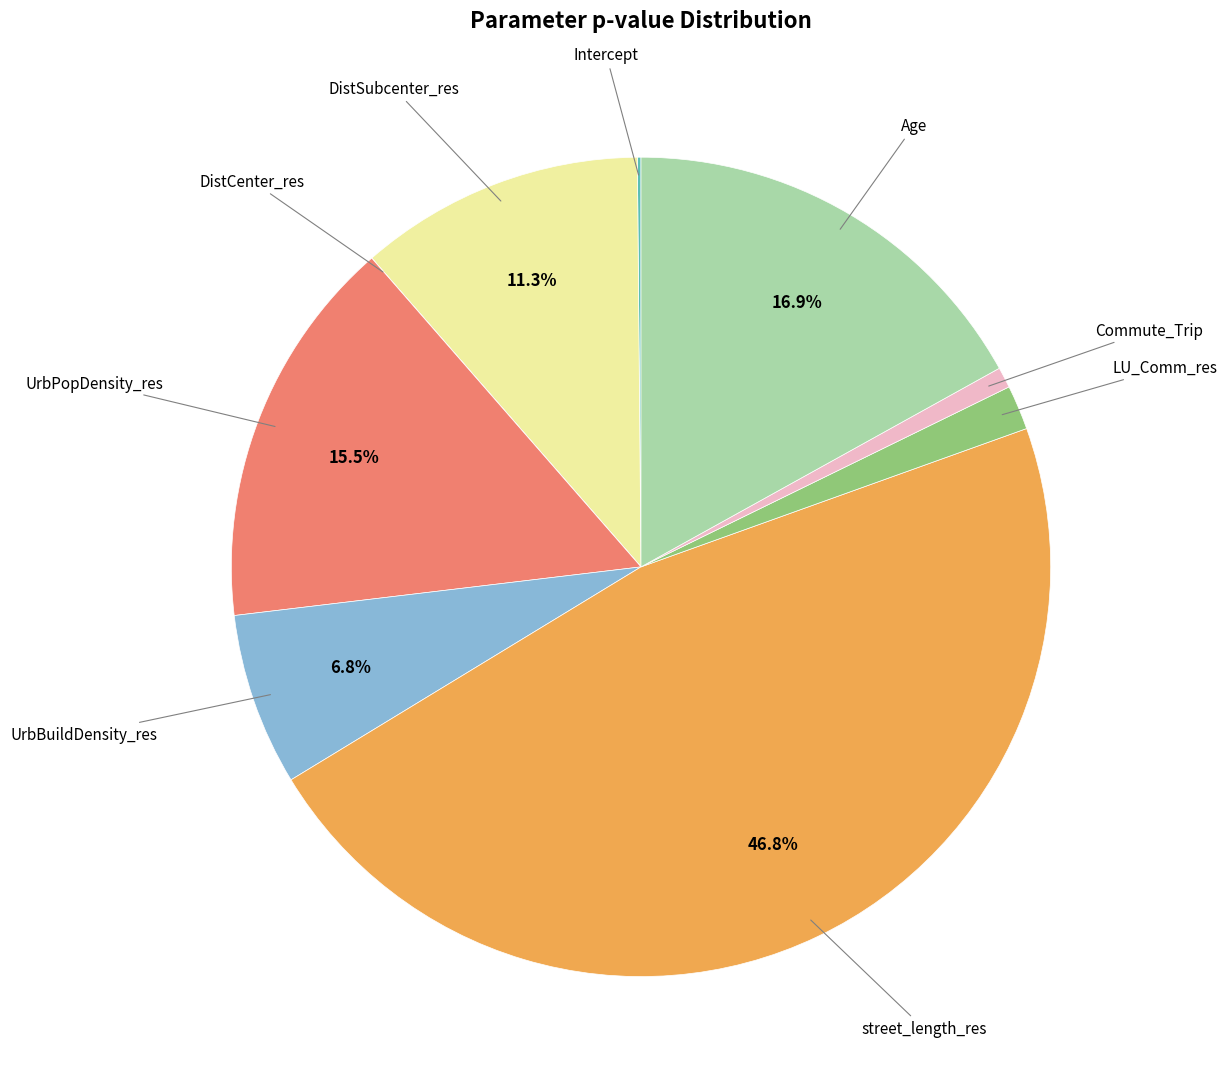

To the nearest percent, what is the difference between the largest and smallest slice percentages?

47%